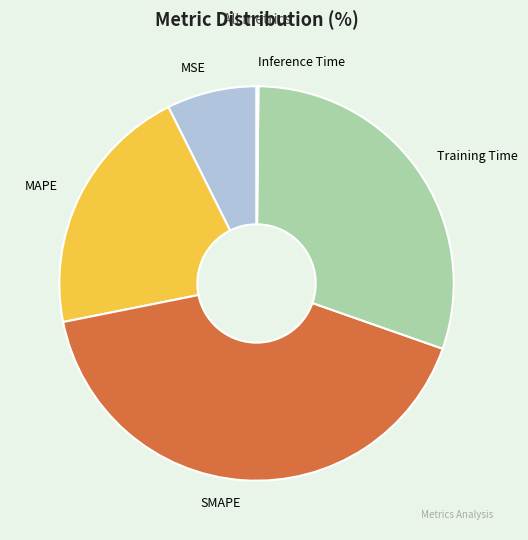

Which has a higher value, MAPE or MSE?

MAPE